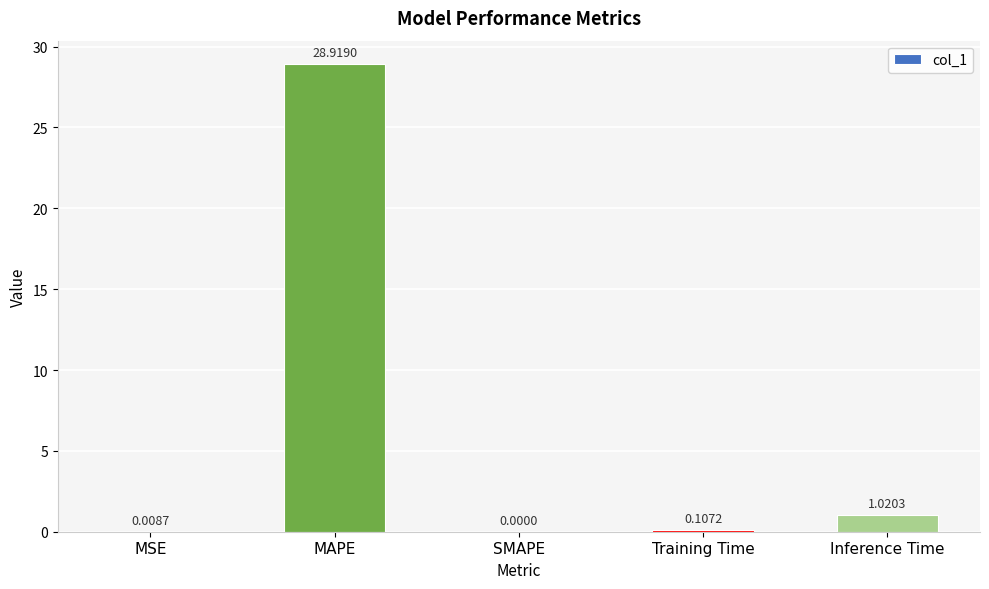

Are the bars horizontal?

No